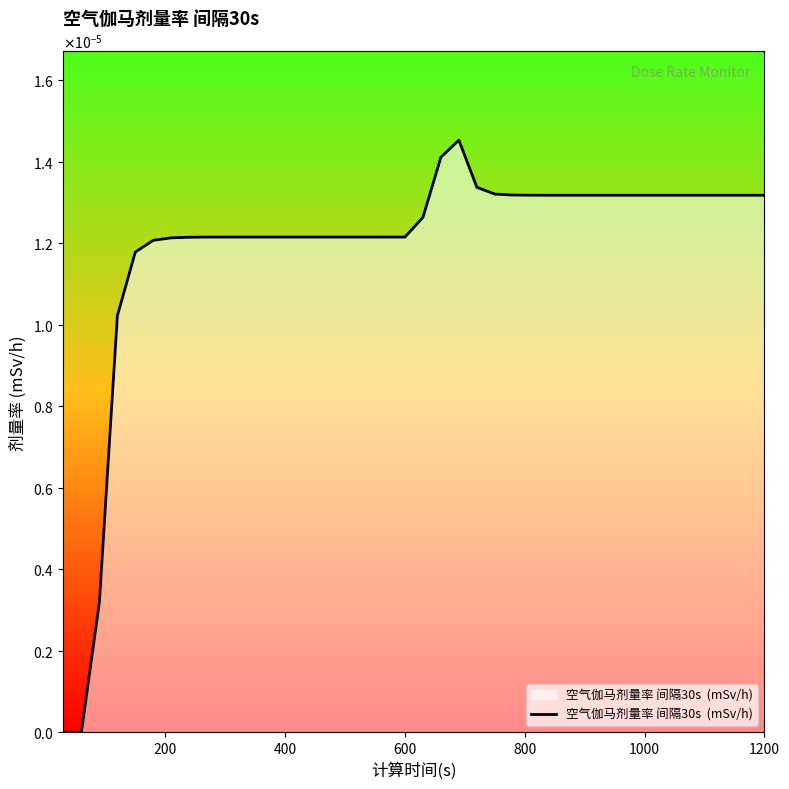

How many data points does each series have?

40